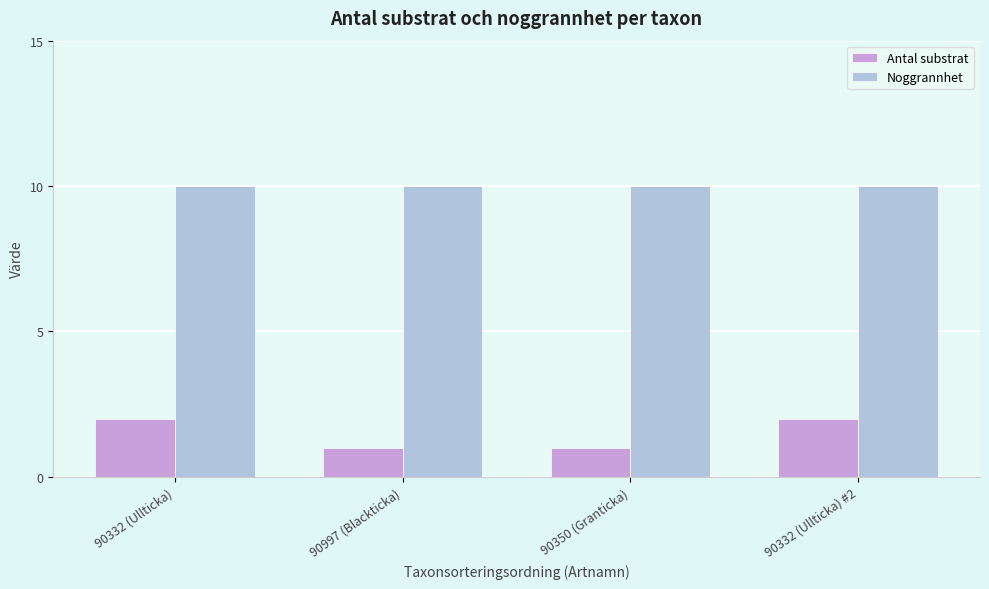

What is the value of the Noggrannhet bar at the 1st from the left?

10